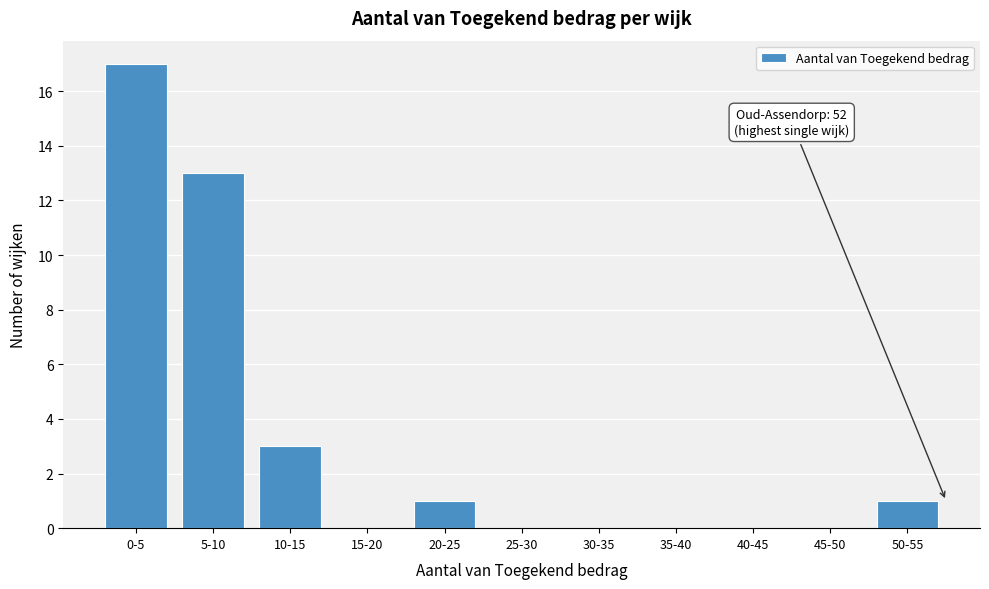

Reading left to right, transcribe all the data shown in this chart.

0-5=17	5-10=13	10-15=3	15-20=0	20-25=1	25-30=0	30-35=0	35-40=0	40-45=0	45-50=0	50-55=1